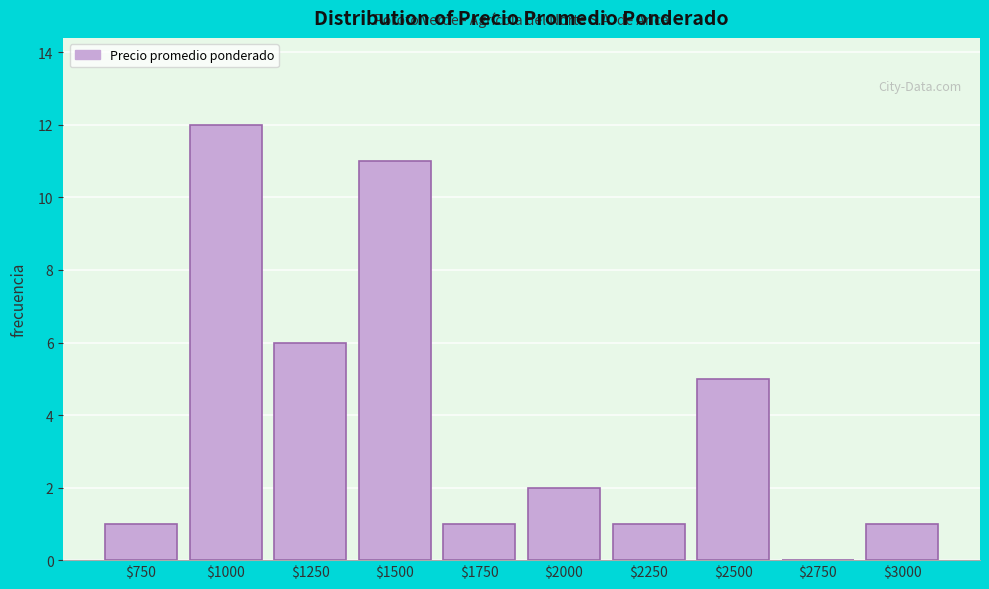

What is the sum of all values?

40